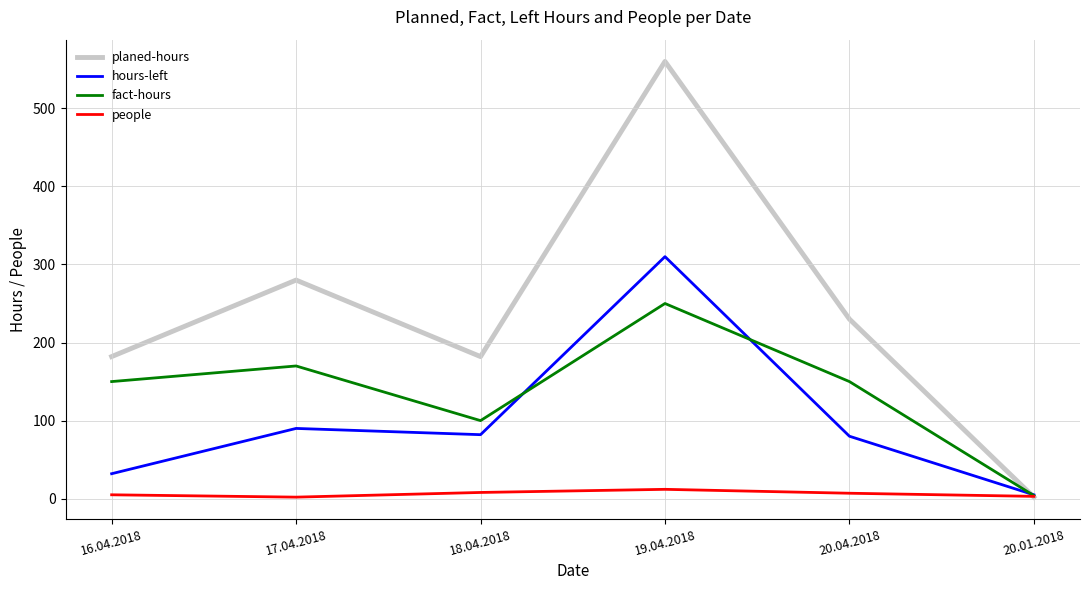

What is the sum of all fact-hours values?

824